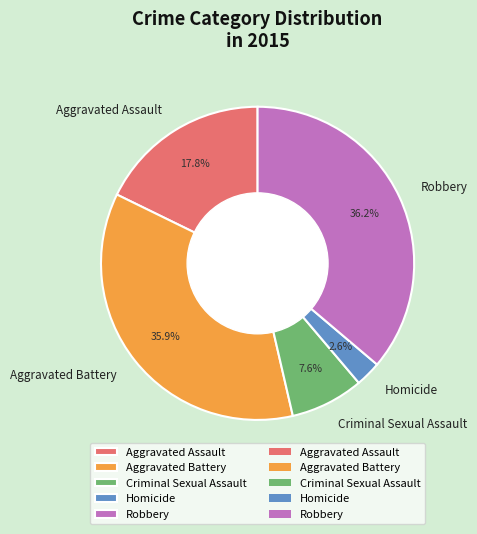

Combined, do Aggravated Assault and Aggravated Battery account for over 50%?

Yes